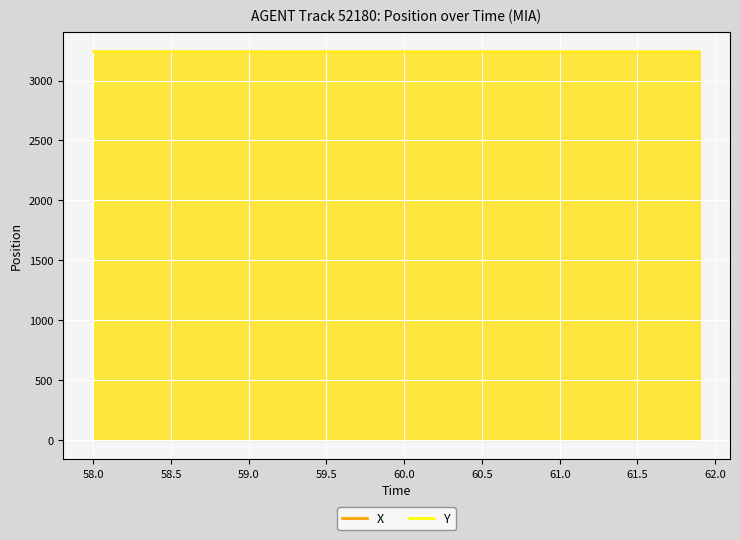

True or false: Y and X intersect in this chart.

True